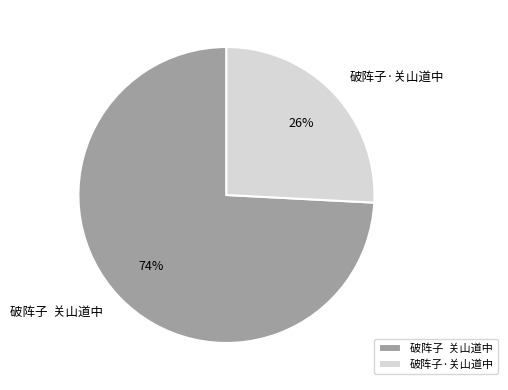

What percentage is the 破阵子·关山道中 slice, to the nearest percent?

26%